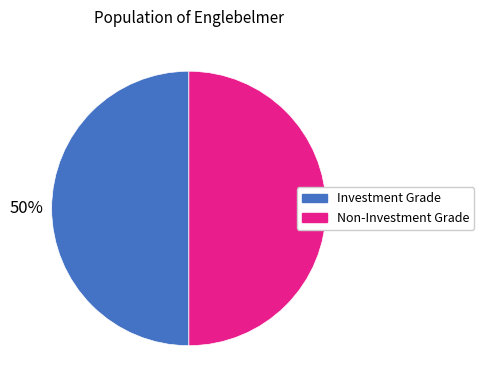

Approximately how many times larger is the value at Investment Grade compared to Non-Investment Grade?

1.0